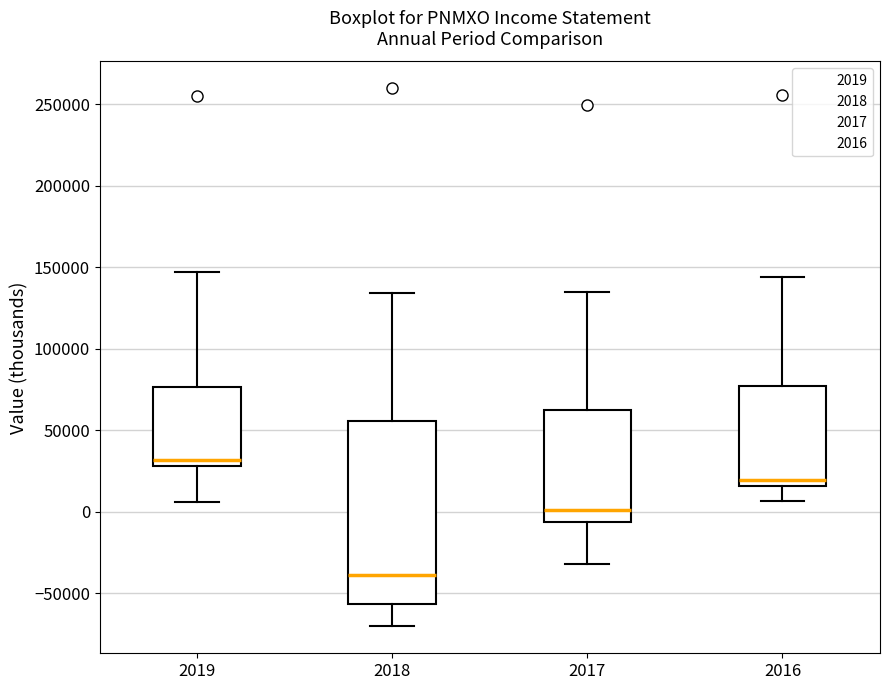

Which box is the tallest, from its lower edge to its upper edge?

2018